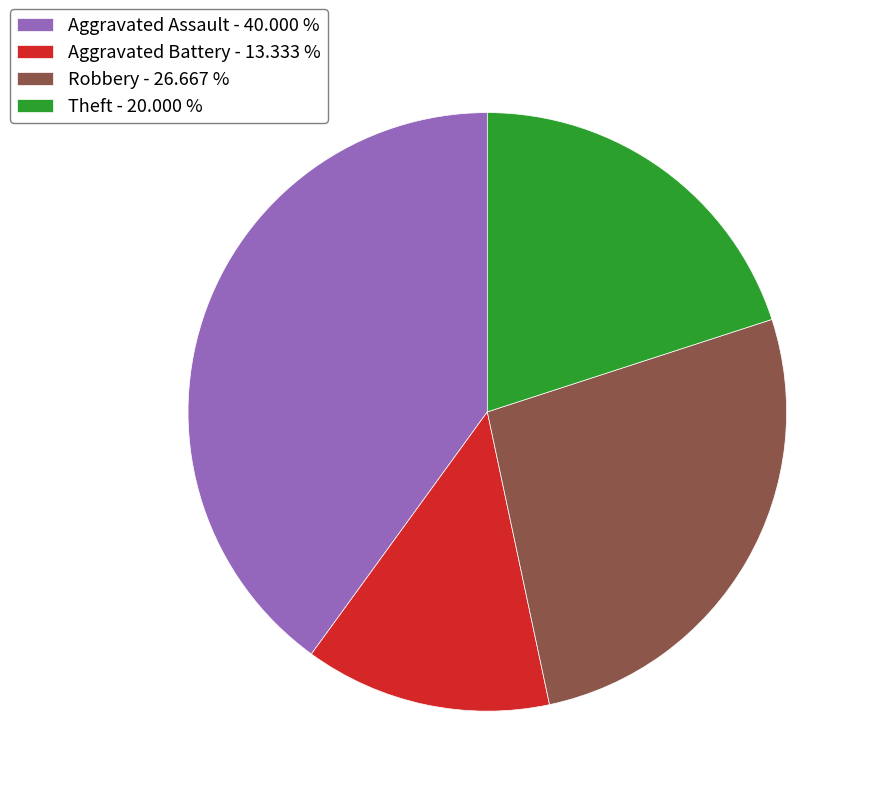

Is Aggravated Assault - 40.000 % the majority of the pie?

No